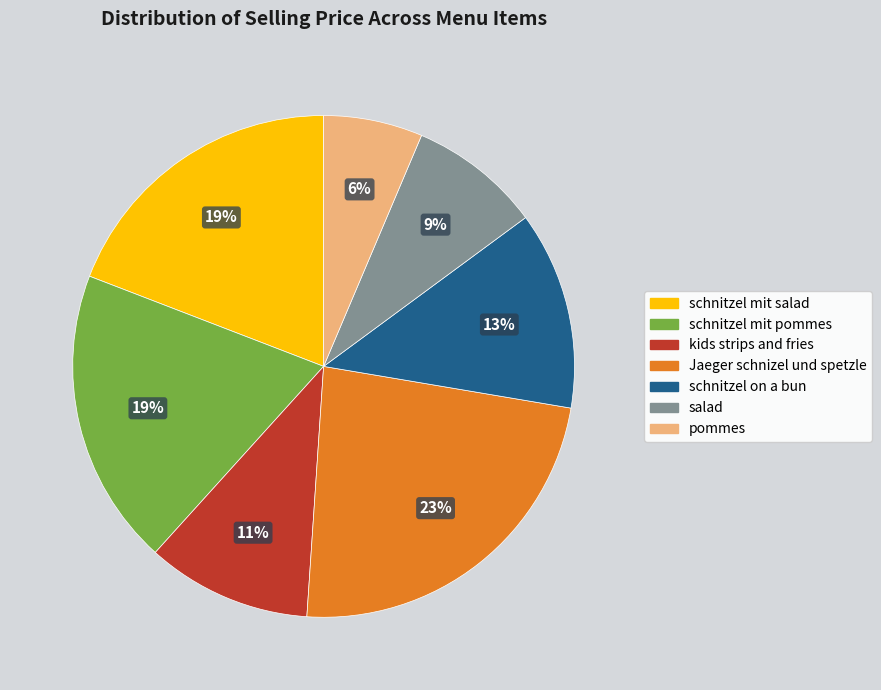

Combined, do schnitzel mit pommes and salad account for over 50%?

No